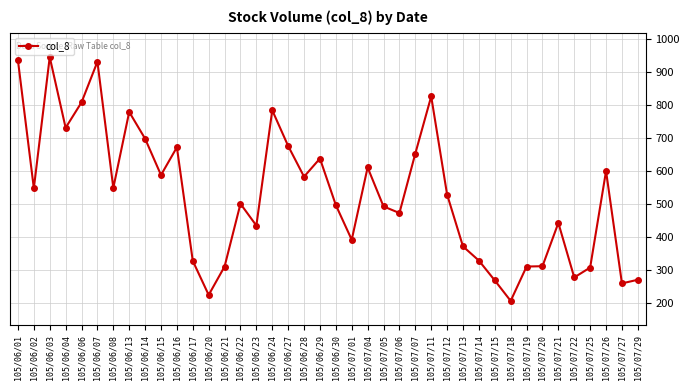

What is the value of the 20th point from the left?

637